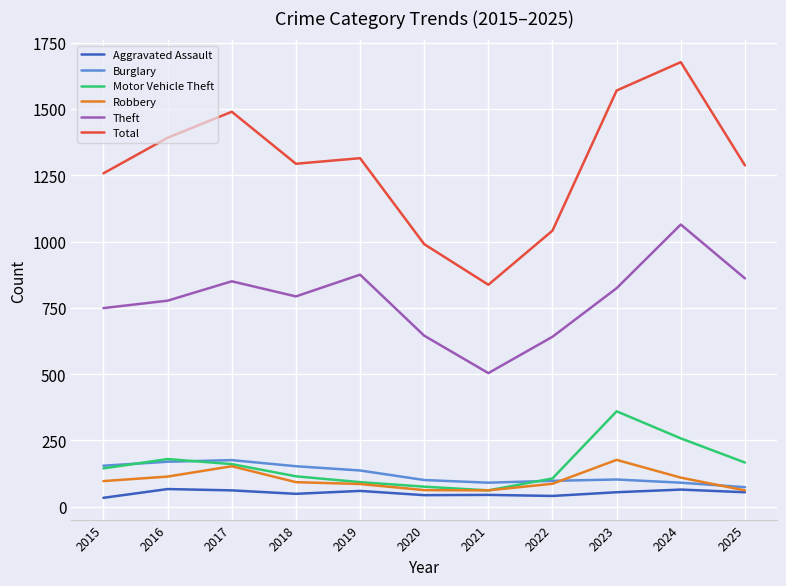

What is the sum of the Motor Vehicle Theft values at 2015 and 2018?

260